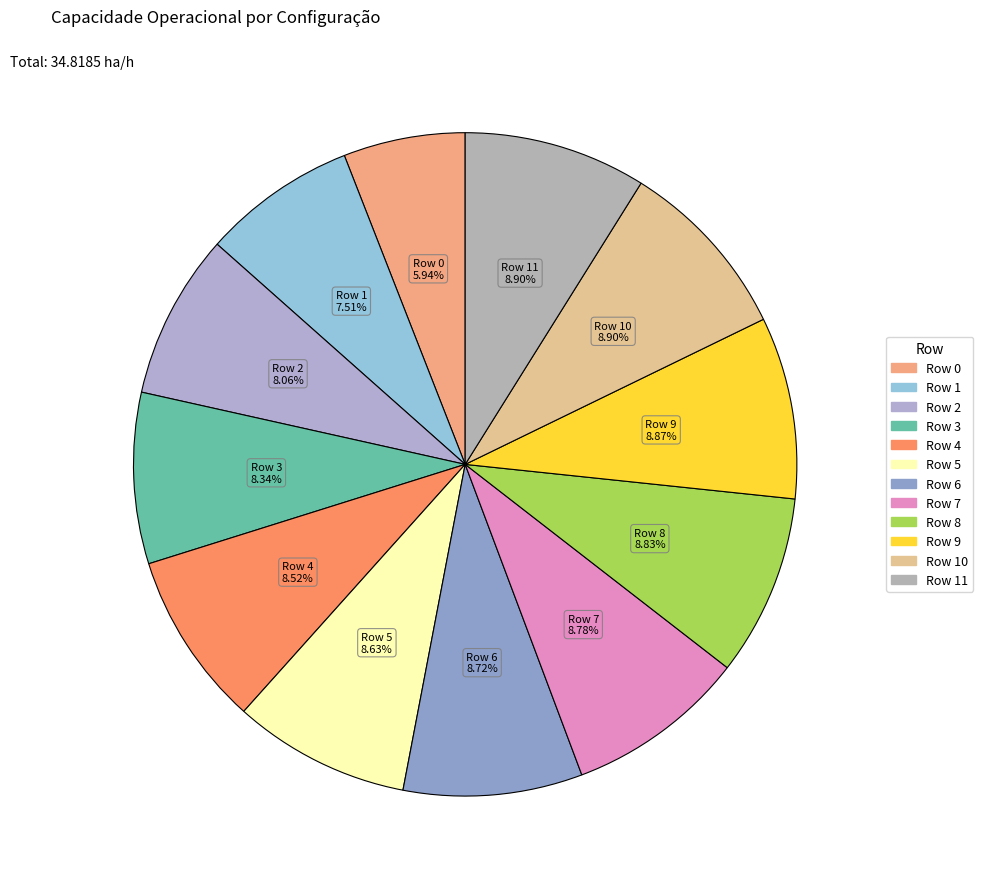

How many segments does this pie chart have?

12